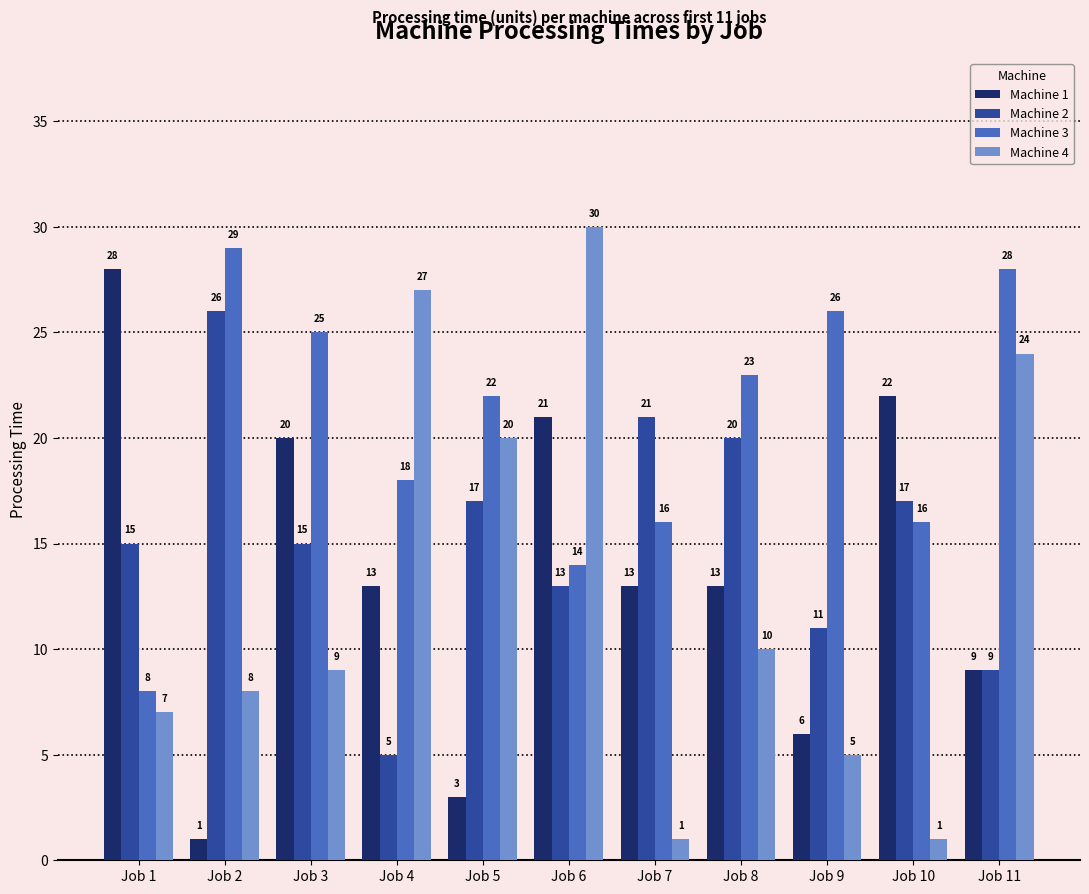

Which series has the widest spread of values?

Machine 4